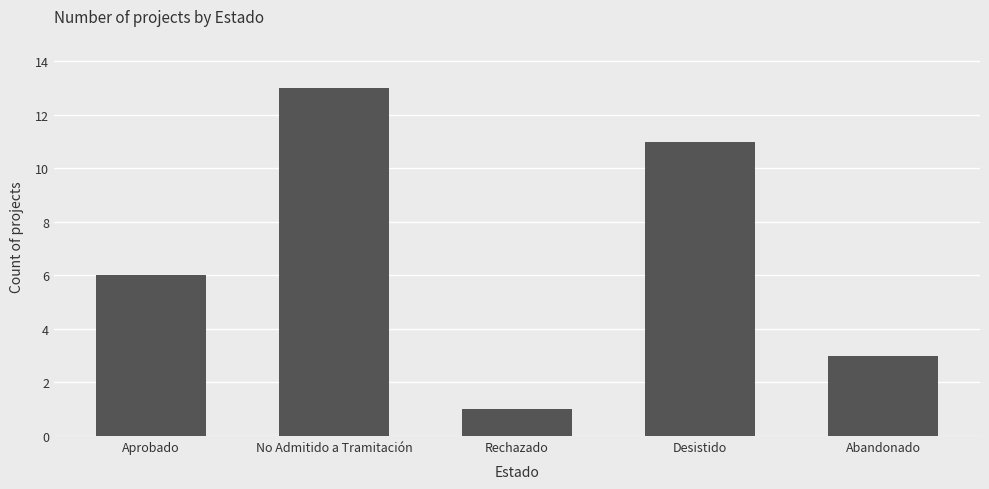

What is the average value?

7